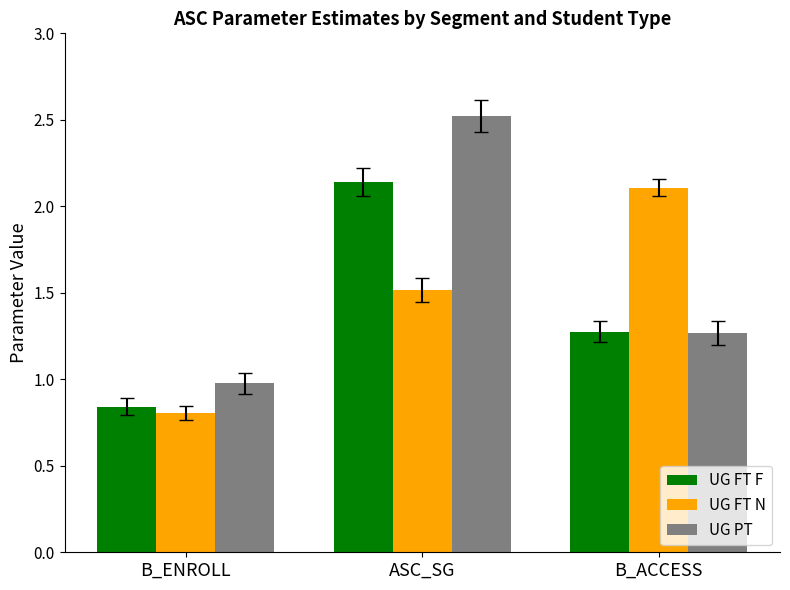

Is it true that UG FT F equals 0.4 at ASC_SG?

False